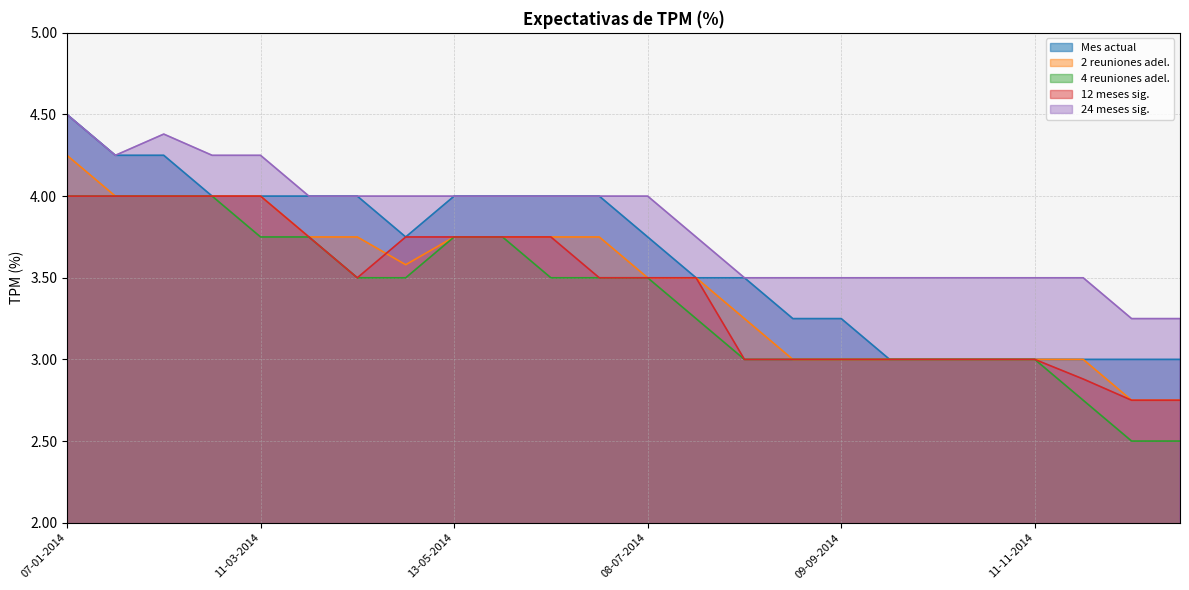

How many interior local valleys does the Mes actual series have?

1